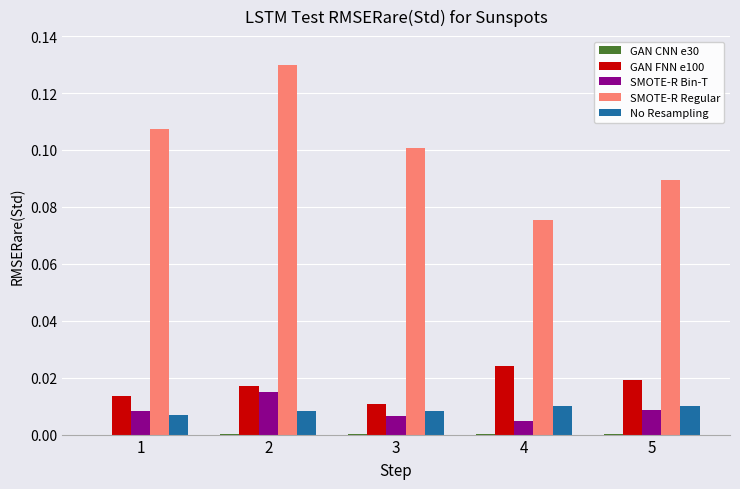

At which category is the sum across all series the highest?

2